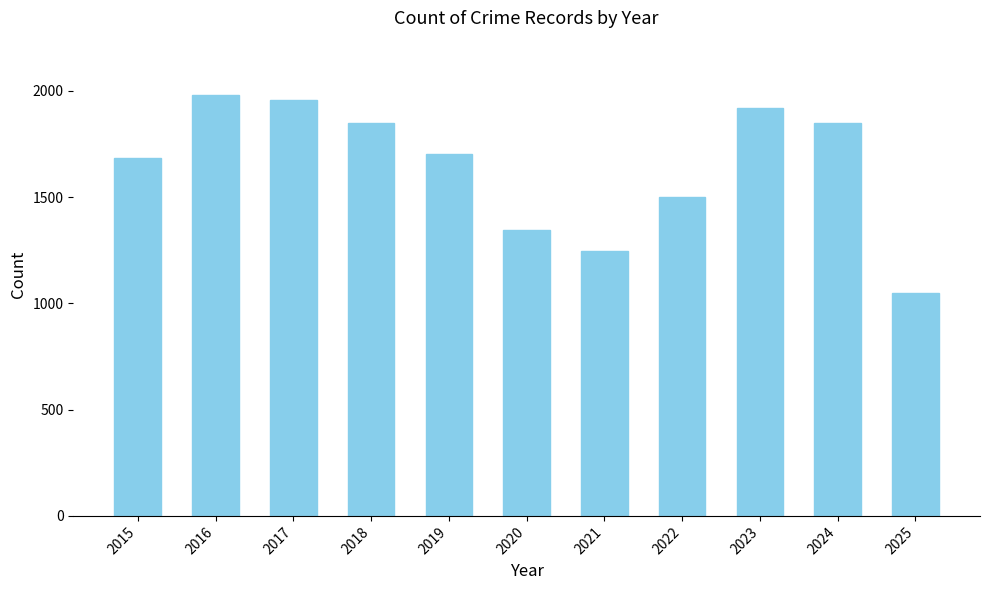

What is the sum of all values?

18072